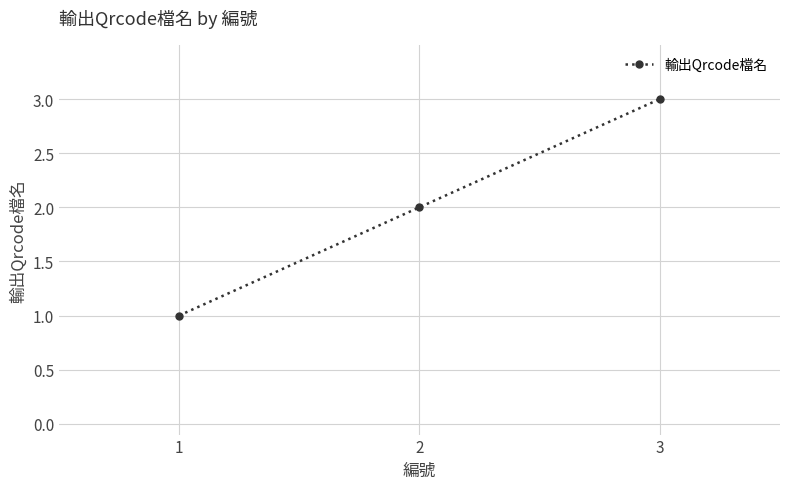

Does the chart have visible grid lines?

Yes